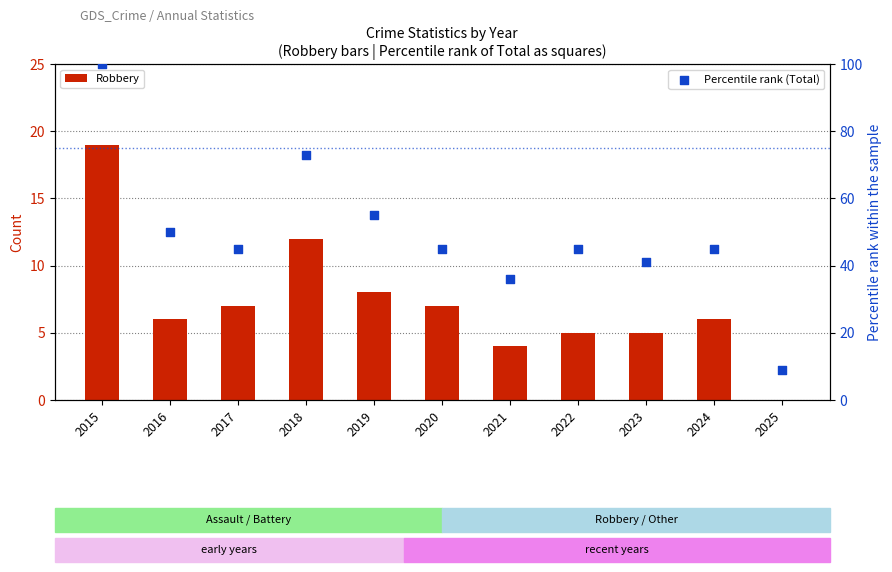

At which category is the sum across all series the highest?

2015